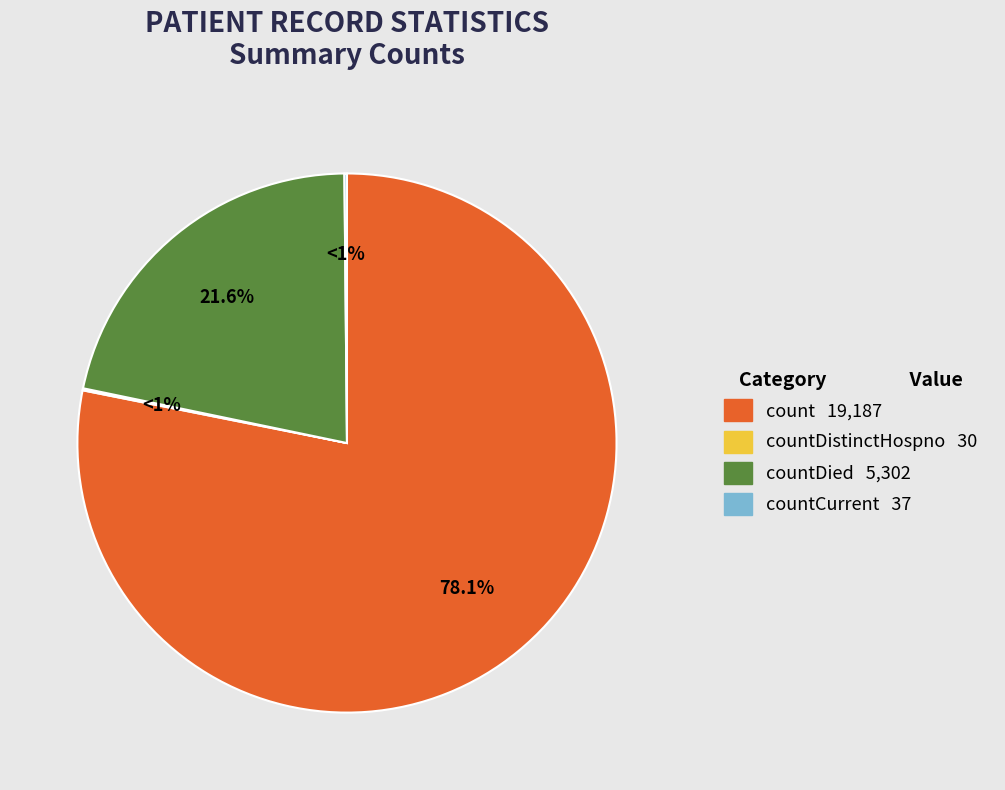

Count the number of slices in the pie.

5